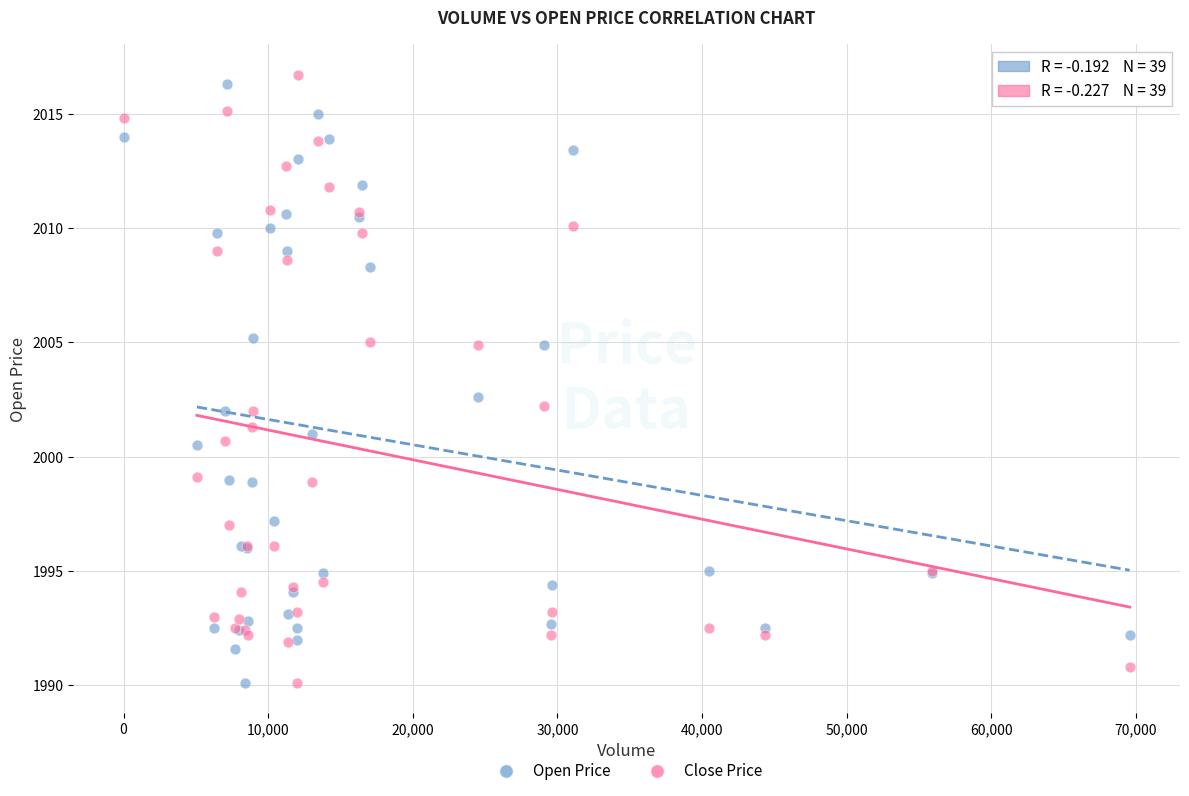

Across all series, what Y value is closest to 2003?

2002.6